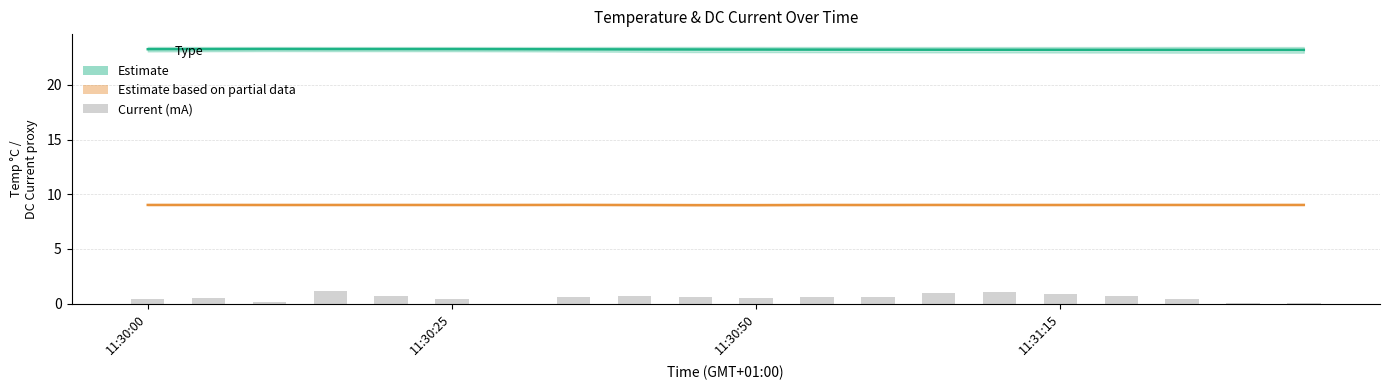

What is the sum of all Estimate (Temp °C) values?

464.6